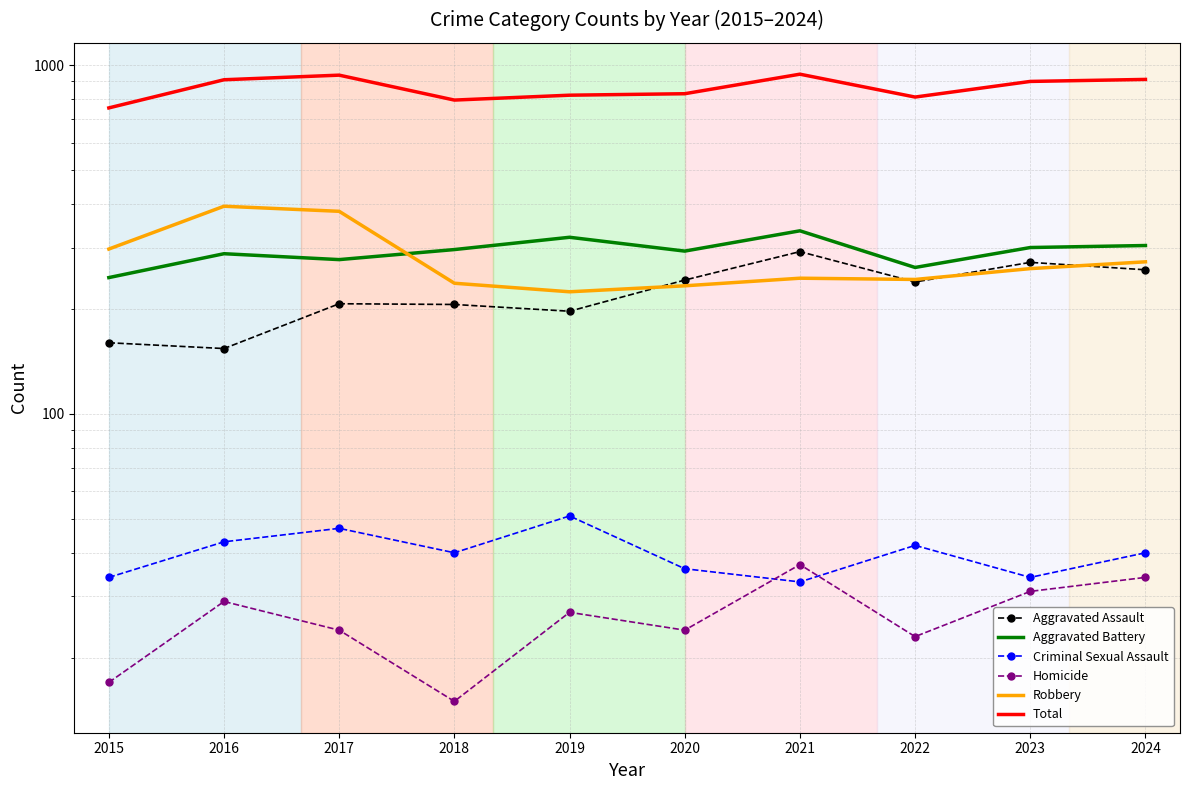

At which label does Criminal Sexual Assault first exceed 40?

2016